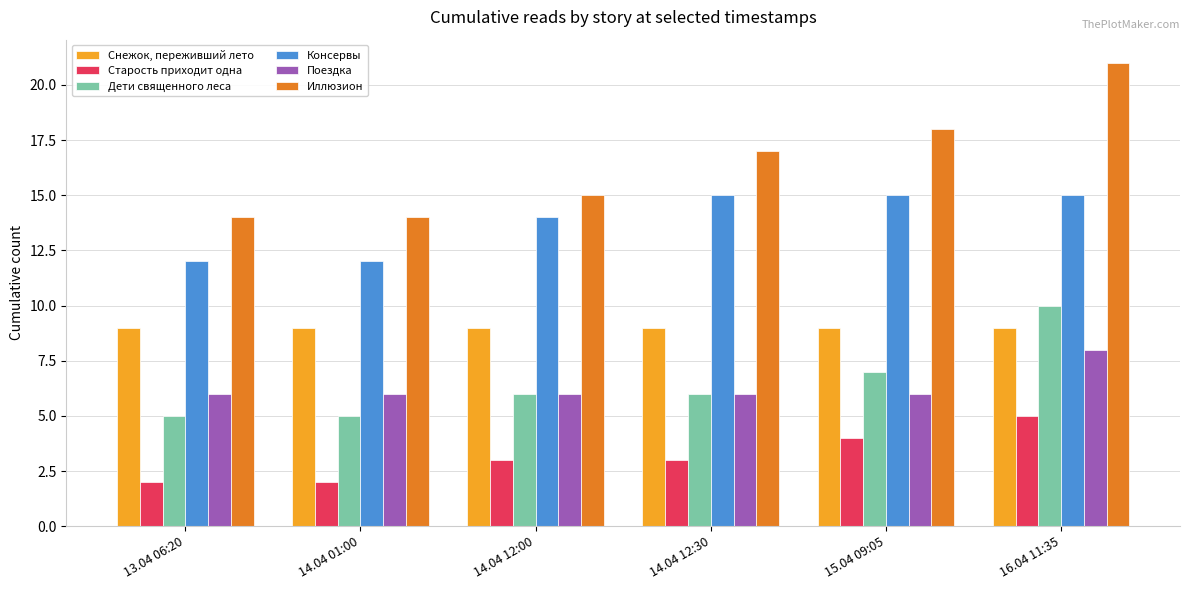

What is the difference between the highest and lowest values at 14.04 01:00?

12